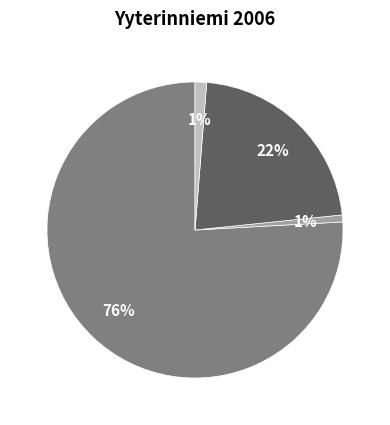

To the nearest percent, what is the average slice percentage?

25%